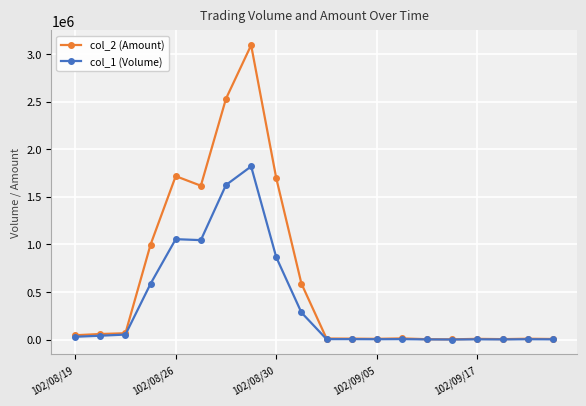

Which series has the widest spread of values?

col_2 (Amount)